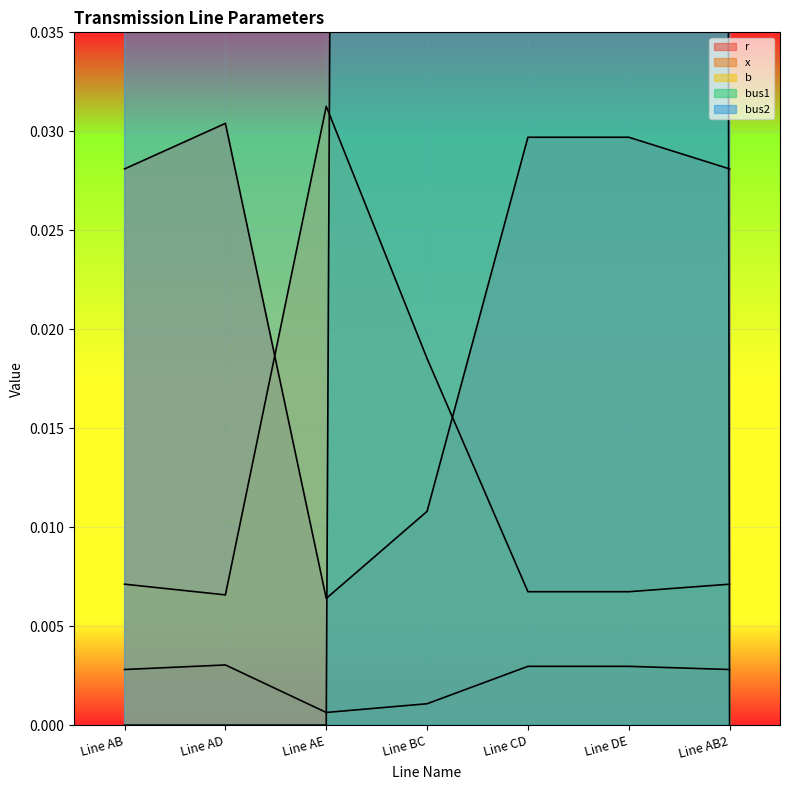

How many lines are shown in the chart?

5